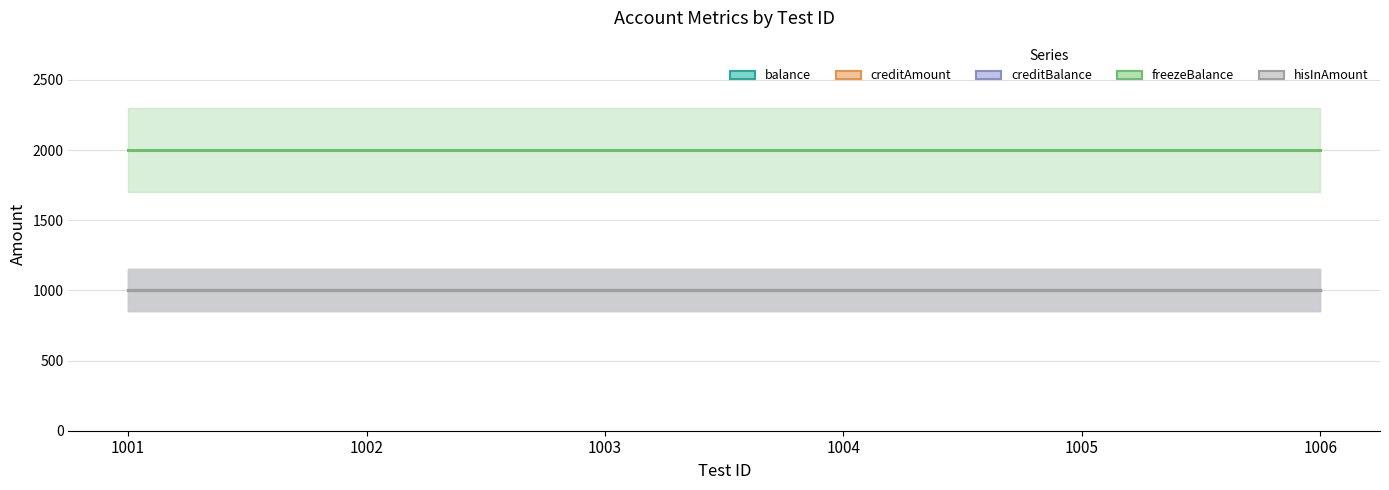

Reading left to right, transcribe all the data shown in this chart.

balance: 1000	1000	1000	1000	1000	1000
creditAmount: 1000	1000	1000	1000	1000	1000
creditBalance: 1000	1000	1000	1000	1000	1000
freezeBalance: 2000	2000	2000	2000	2000	2000
hisInAmount: 1000	1000	1000	1000	1000	1000